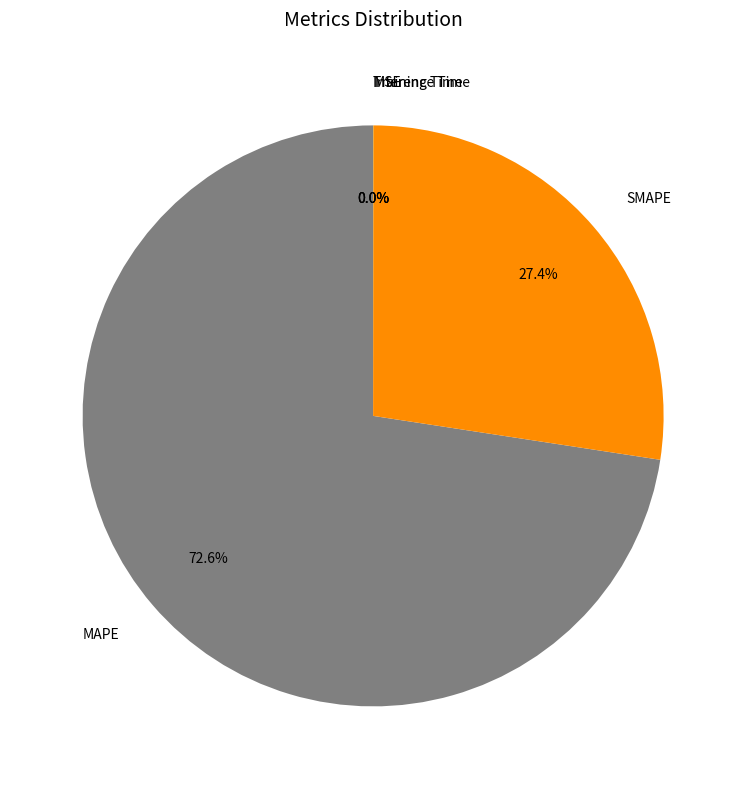

What portion of the pie excludes MAPE?

27.4%